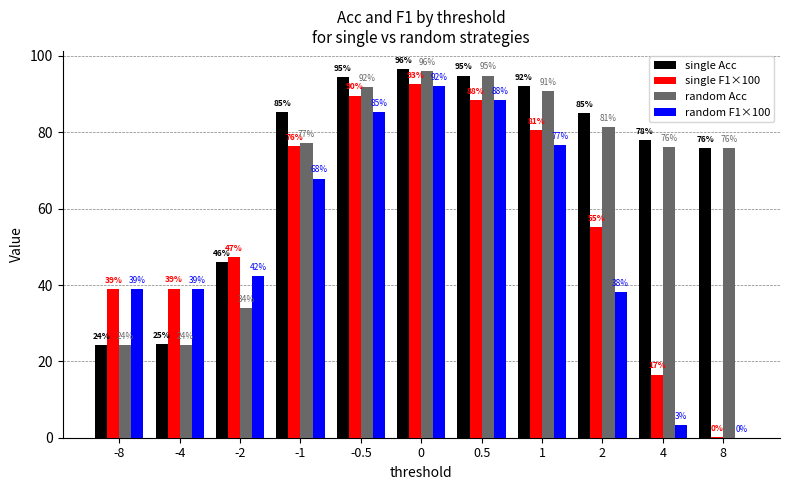

Is it true that random F1×100 equals 39.0 at -4?

True